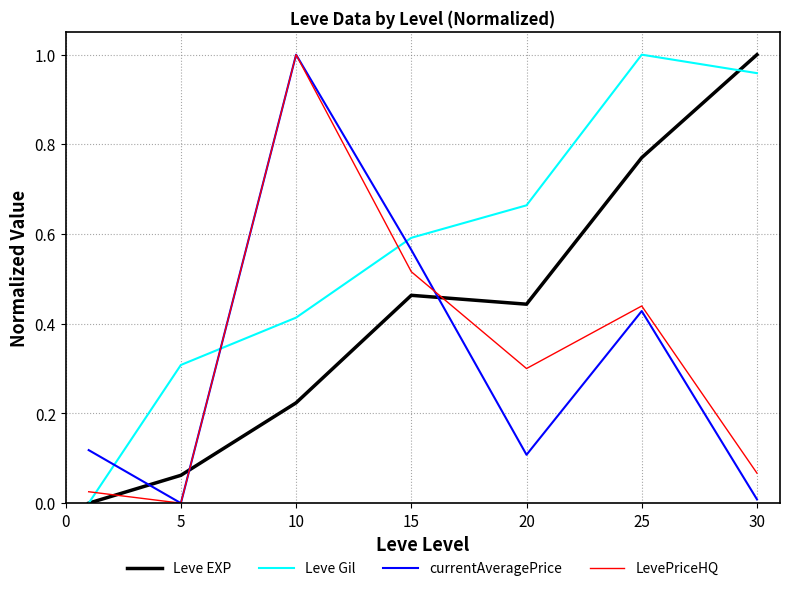

Count the number of data series in this chart.

4